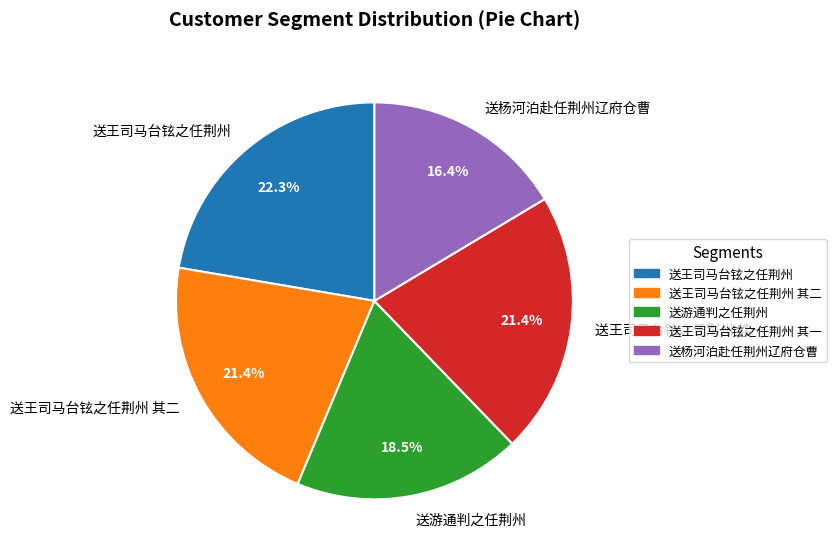

What percentage is the 送王司马台铉之任荆州 其二 slice, to the nearest percent?

21%